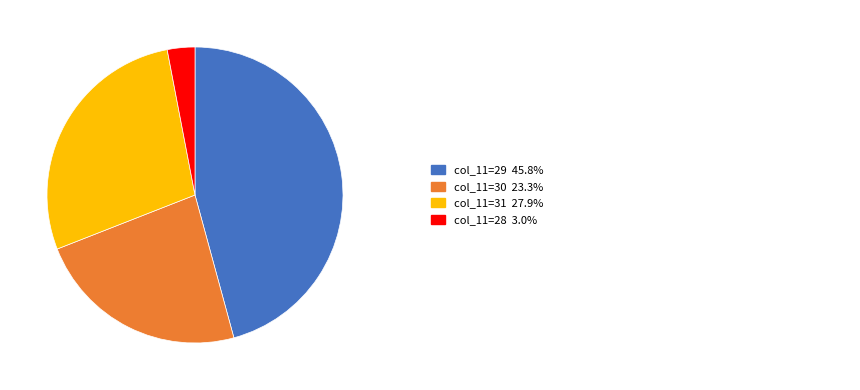

Is there a majority slice in this chart?

No